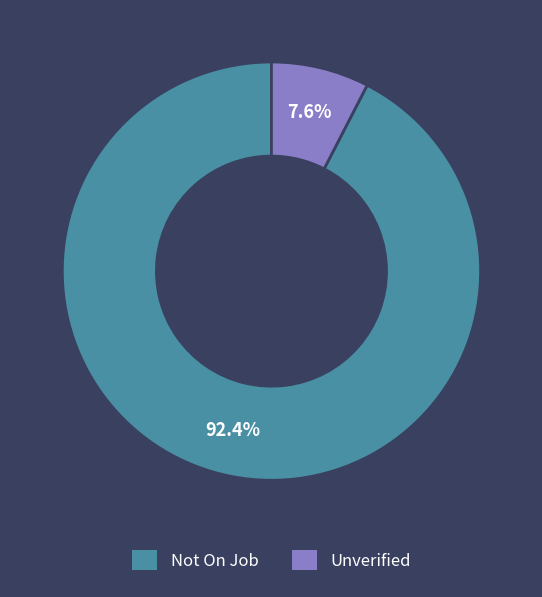

Which slice is the largest?

Not On Job